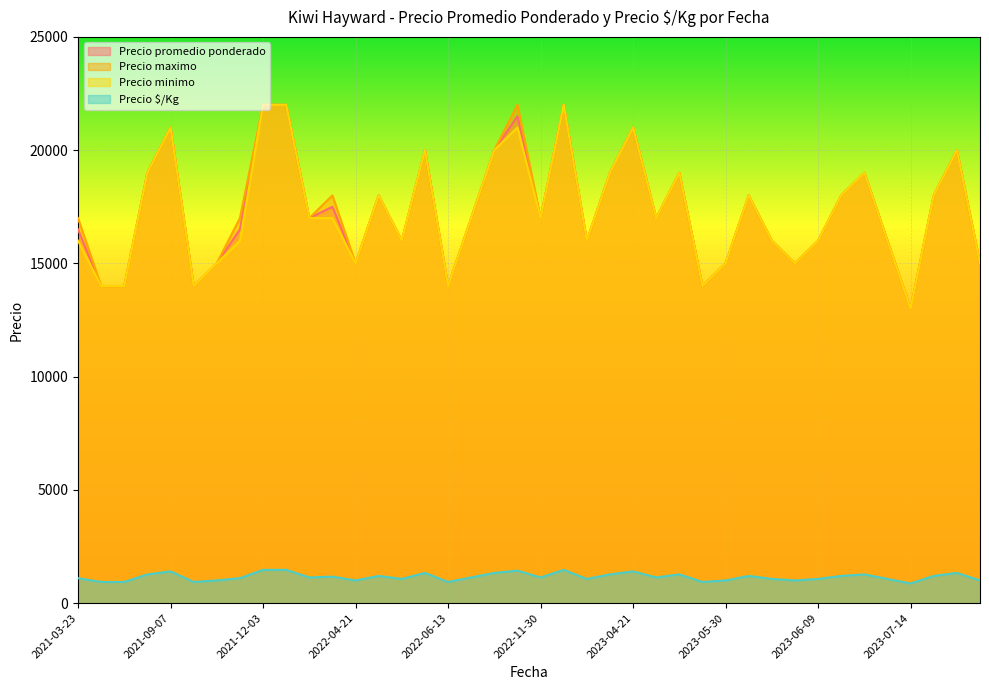

What is the approximate value of Precio maximo at 2021-12-09, to the nearest 10?

22000